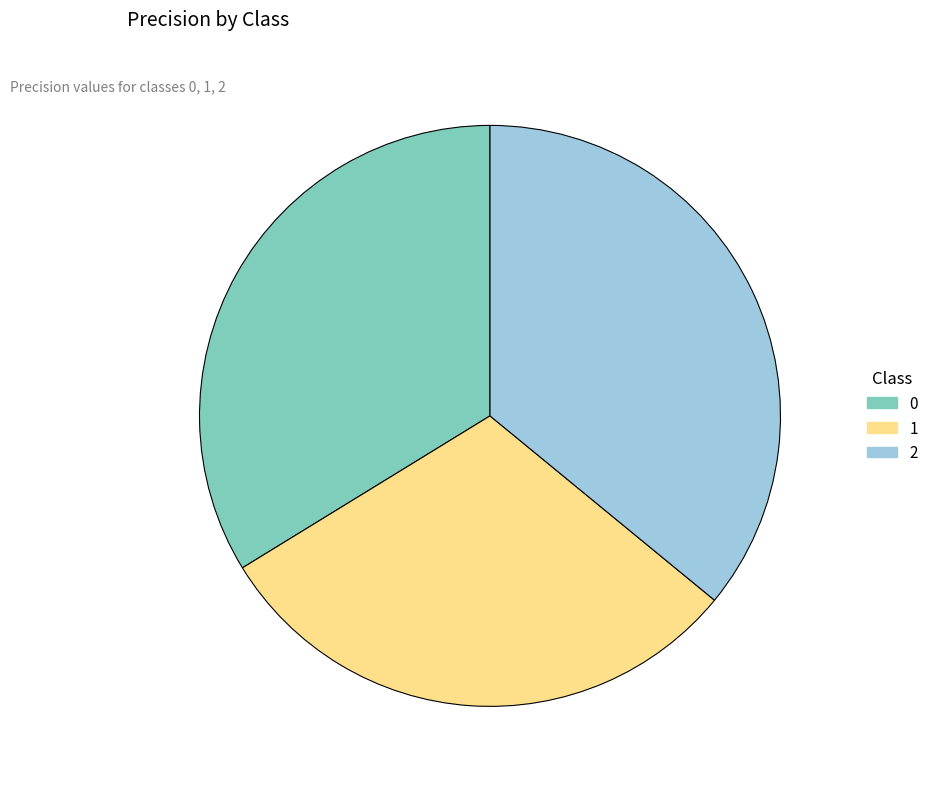

Combined, do 1 and 0 account for over 50%?

Yes